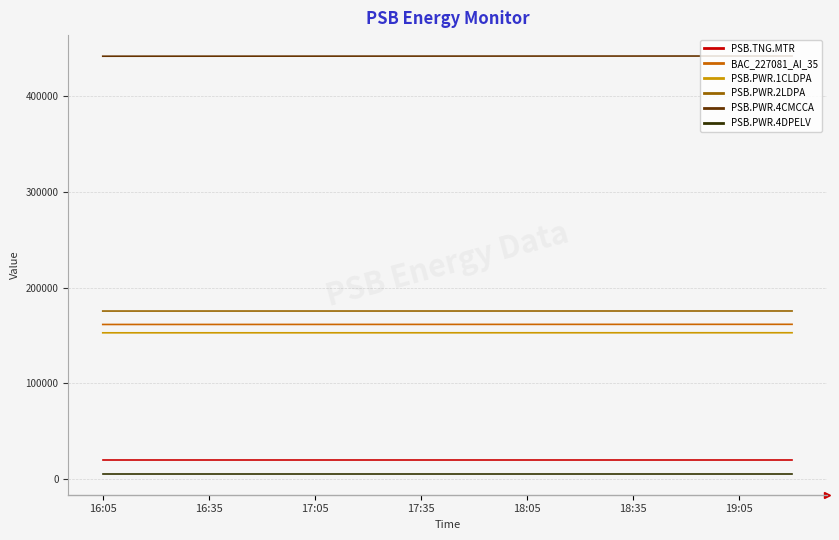

What is the greatest value displayed?

442042